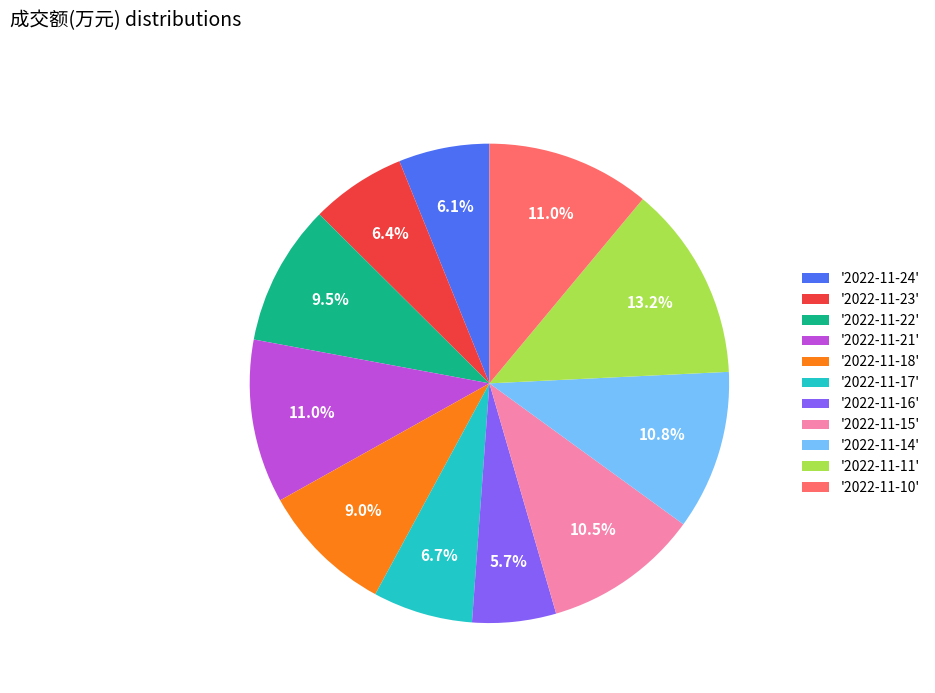

Combined, what portion of the pie is '2022-11-14' and '2022-11-15'?

21.3%